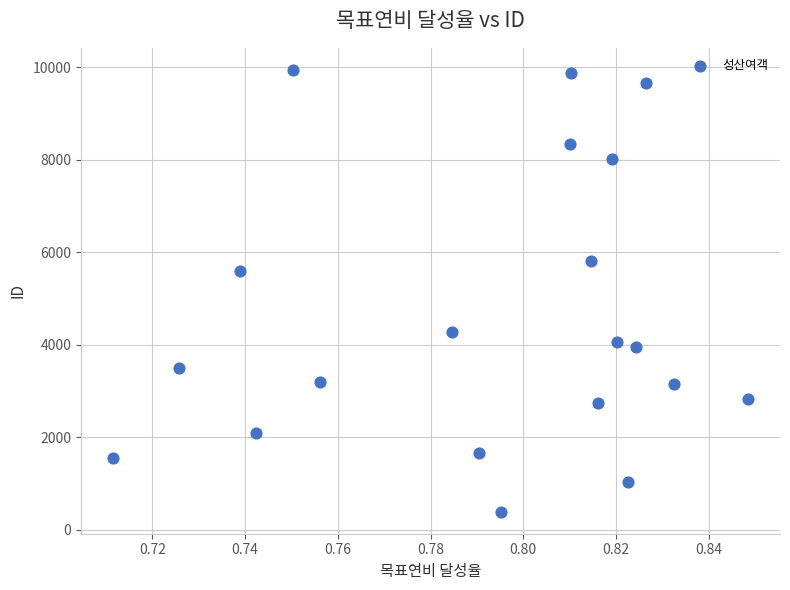

What is the range of Y values (max minus min)?

9547